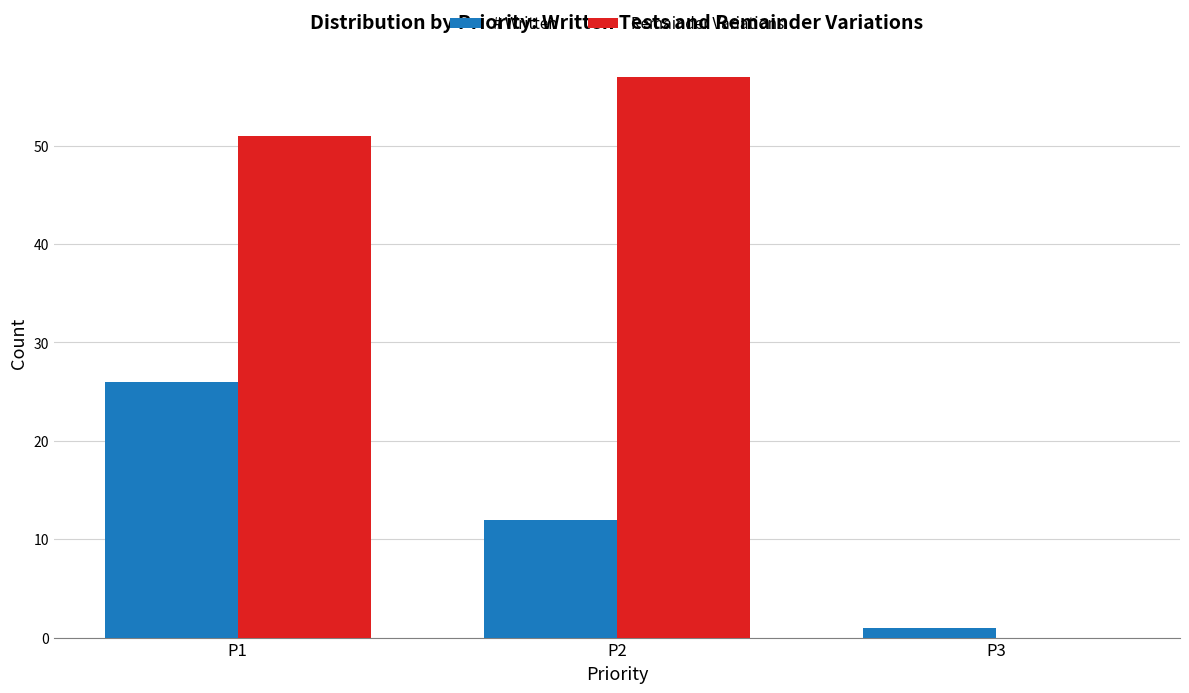

What is the average value of the # Written series?

13